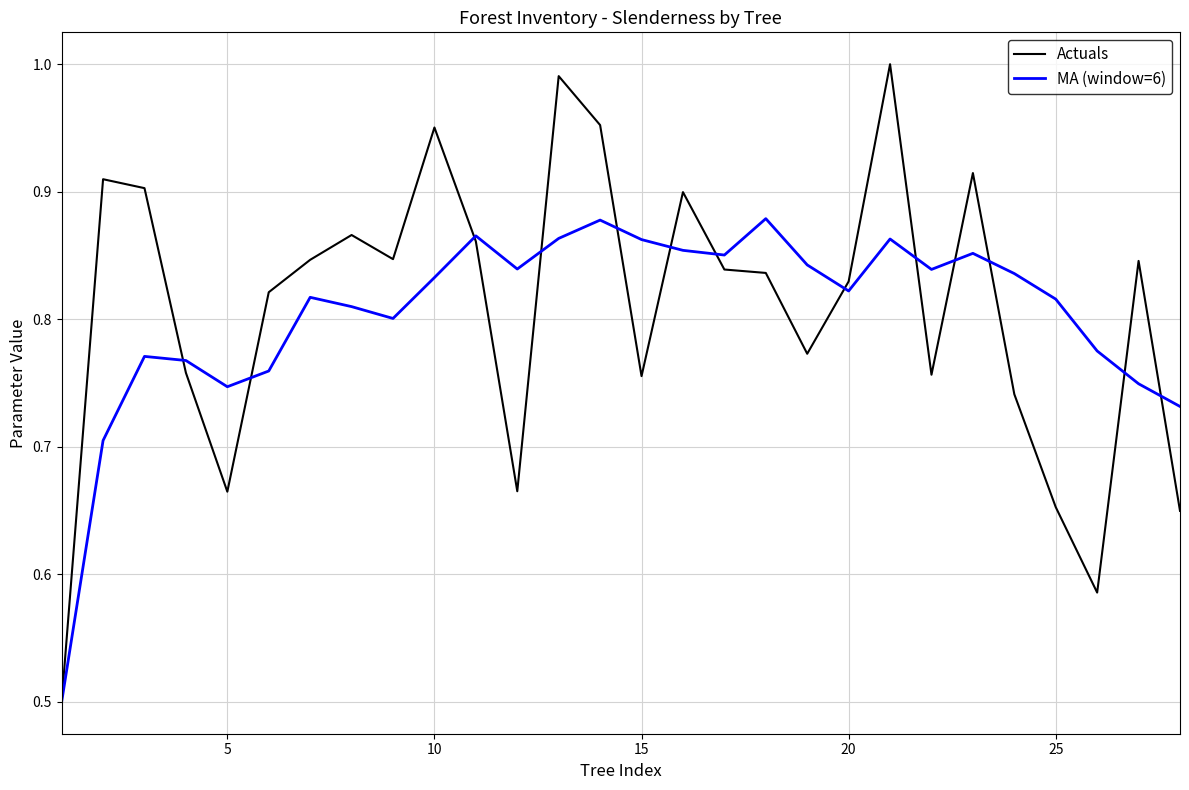

What is the minimum value shown in the chart?

0.5